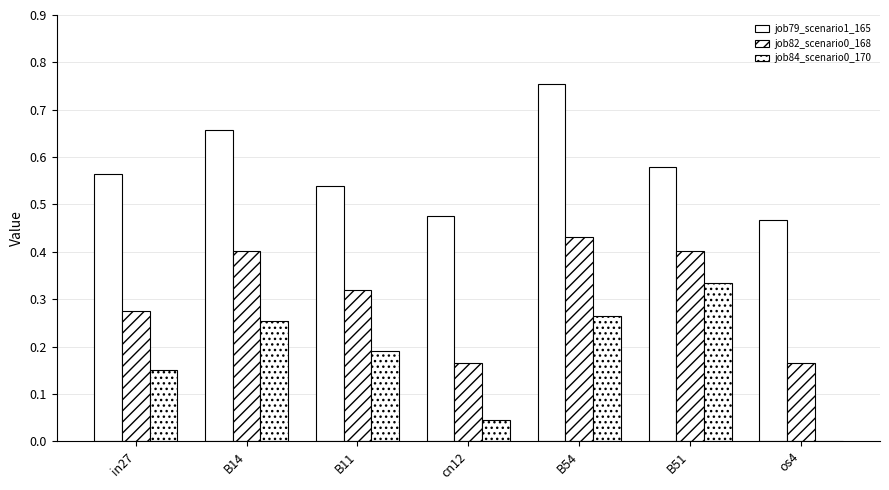

List the series in order of their overall mean, lowest first.

job84_scenario0_170, job82_scenario0_168, job79_scenario1_165